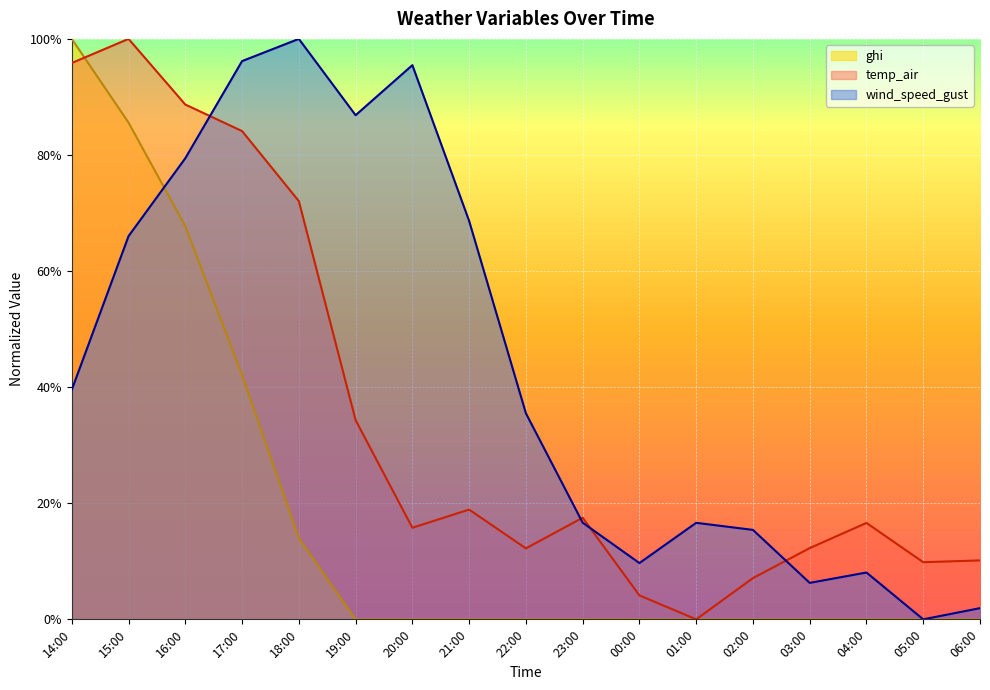

How many intersections are there between temp_air and ghi?

1